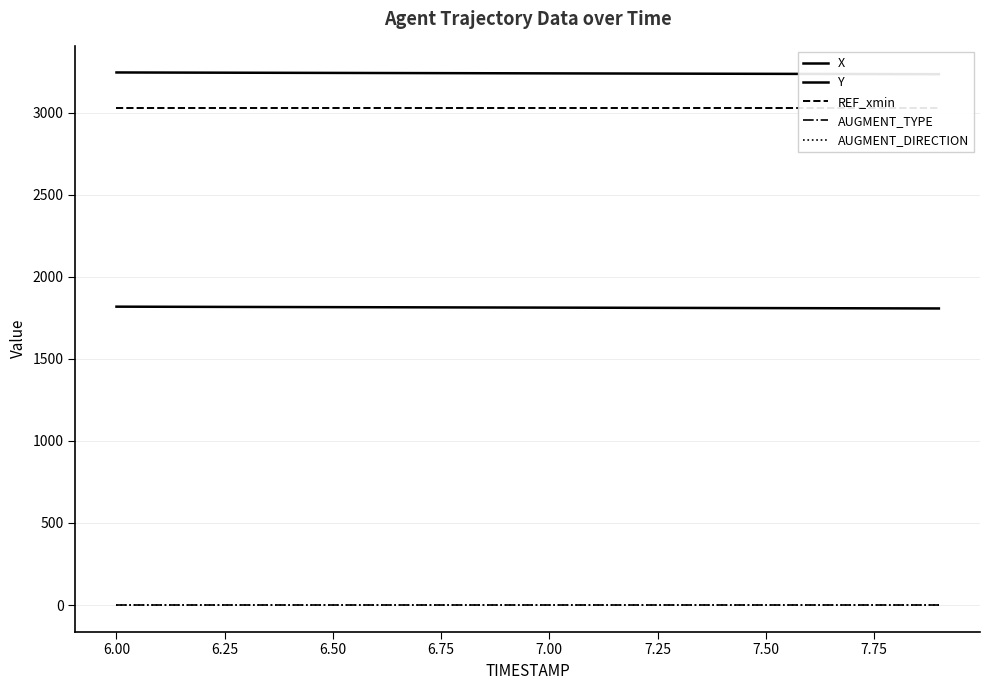

What is the total value across all series at 6.75?

8089.7